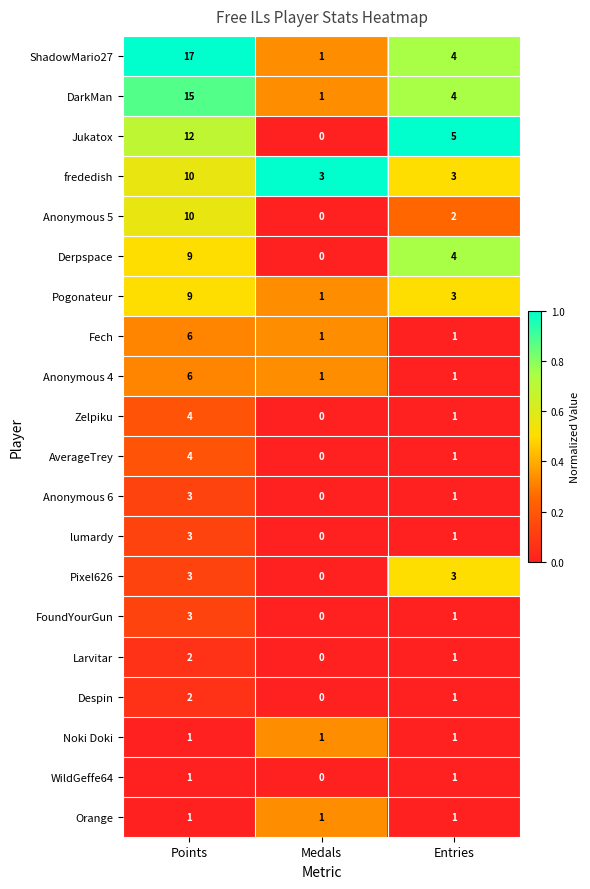

Which category has the lowest value across all series?

Medals